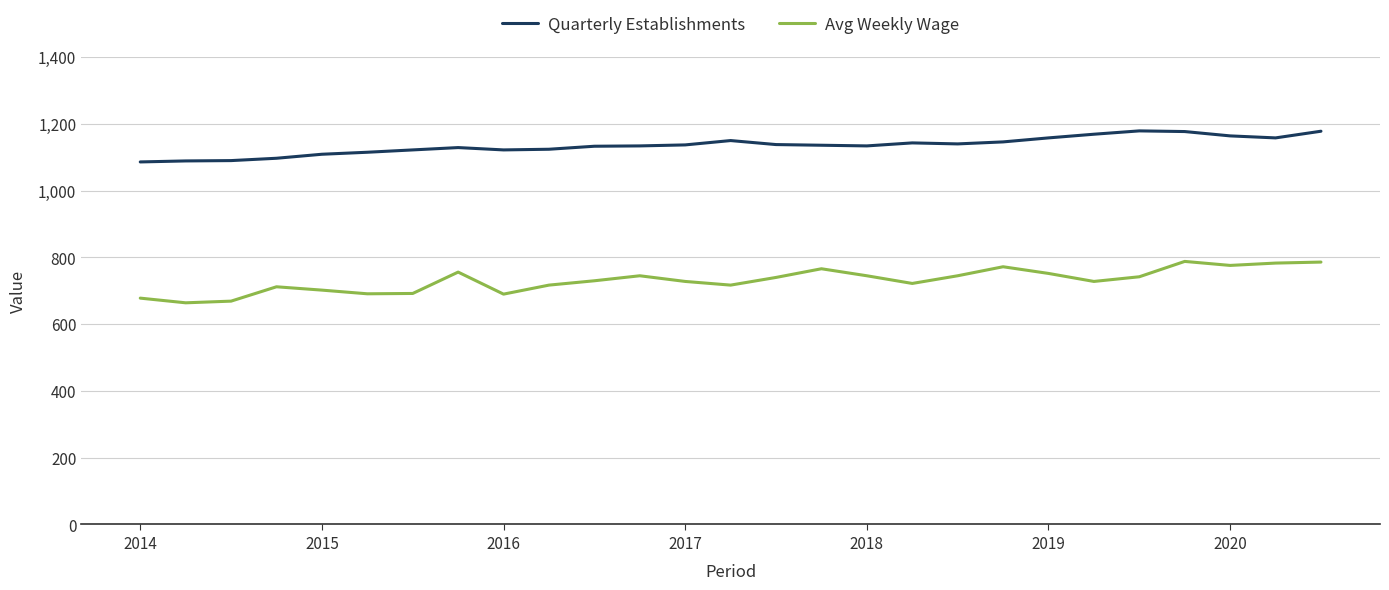

Which series has the largest total across all categories?

Quarterly Establishments